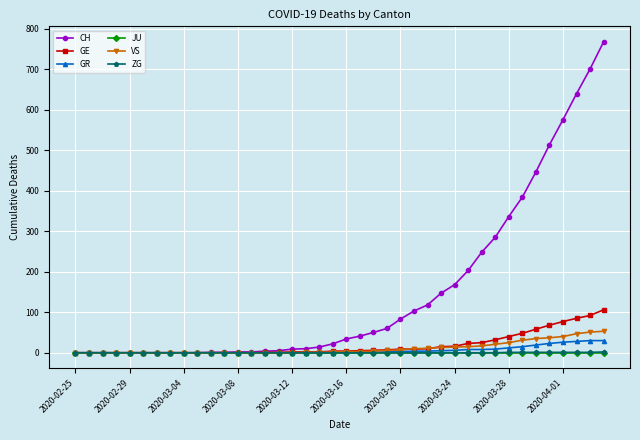

Which series has the largest total across all categories?

CH